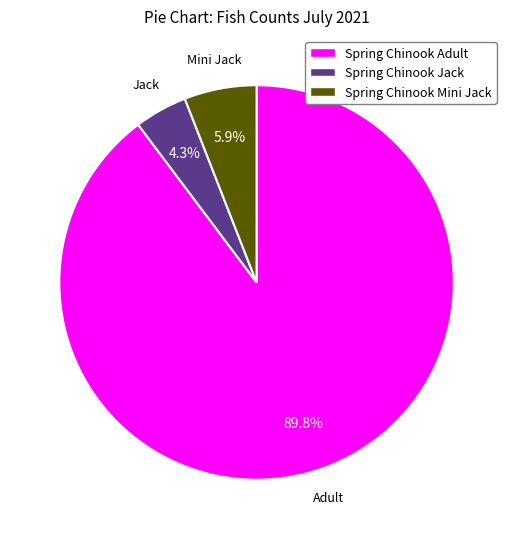

What percentage is the Spring Chinook Adult slice, to the nearest percent?

90%